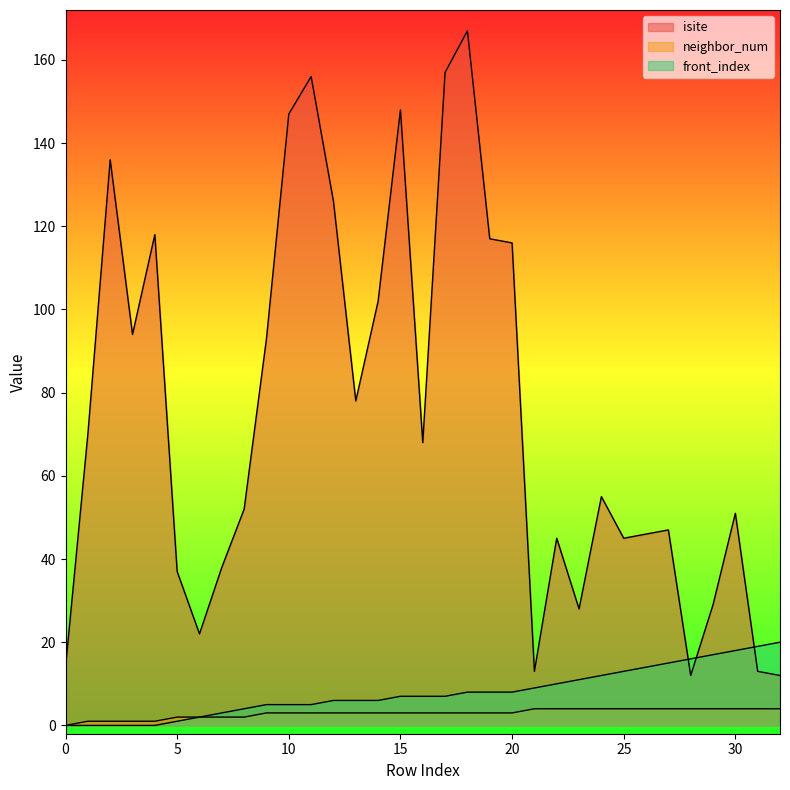

True or false: front_index has more than 1 points higher than both neighbors.

False